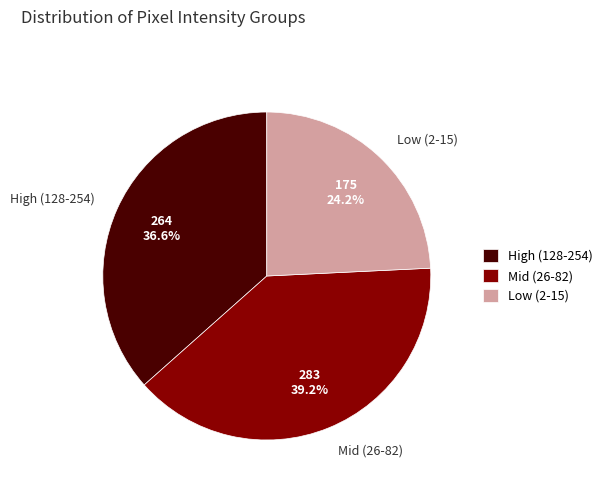

Which slice is the smallest?

Low (2-15)